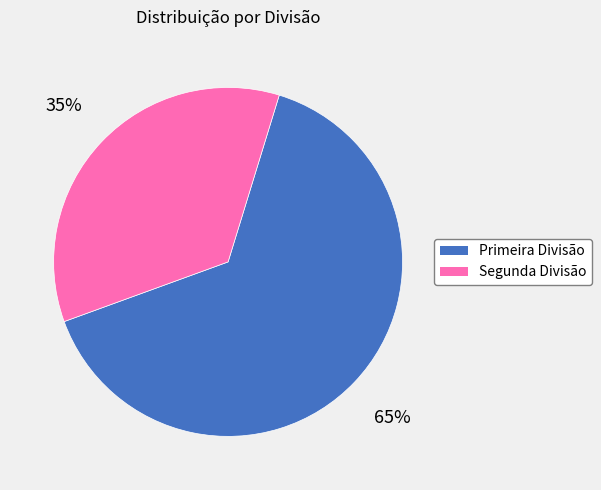

Which category has the smallest portion of the pie?

Segunda Divisão